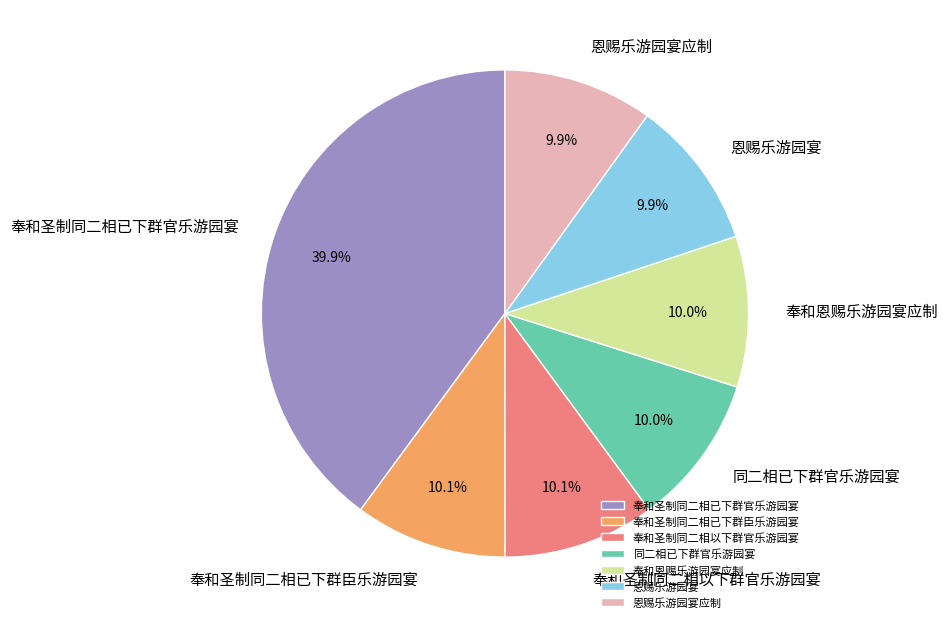

Combined, do 恩赐乐游园宴 and 同二相已下群官乐游园宴 account for over 50%?

No